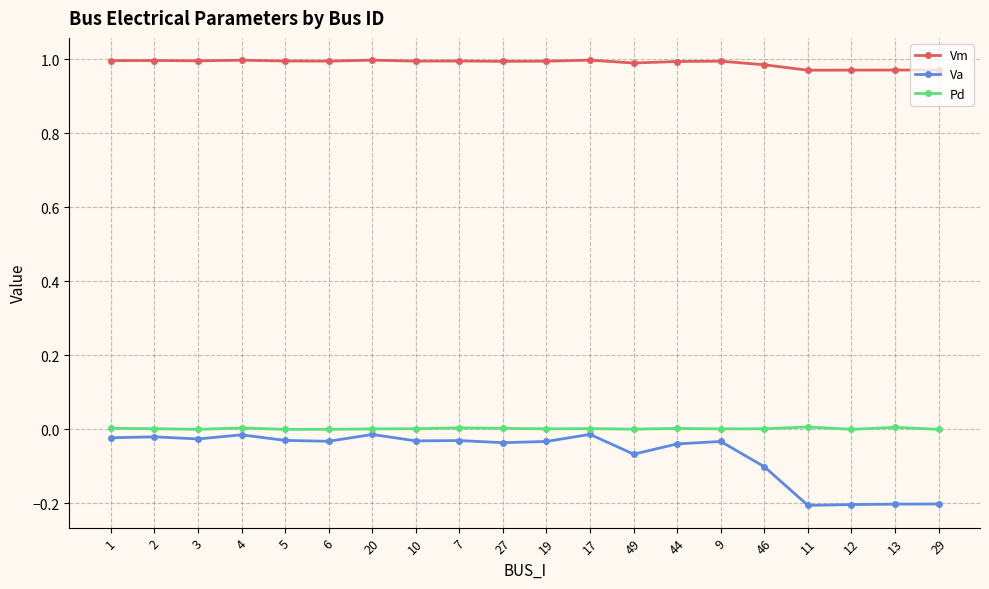

True or false: Pd has more than 1 points higher than both neighbors.

True